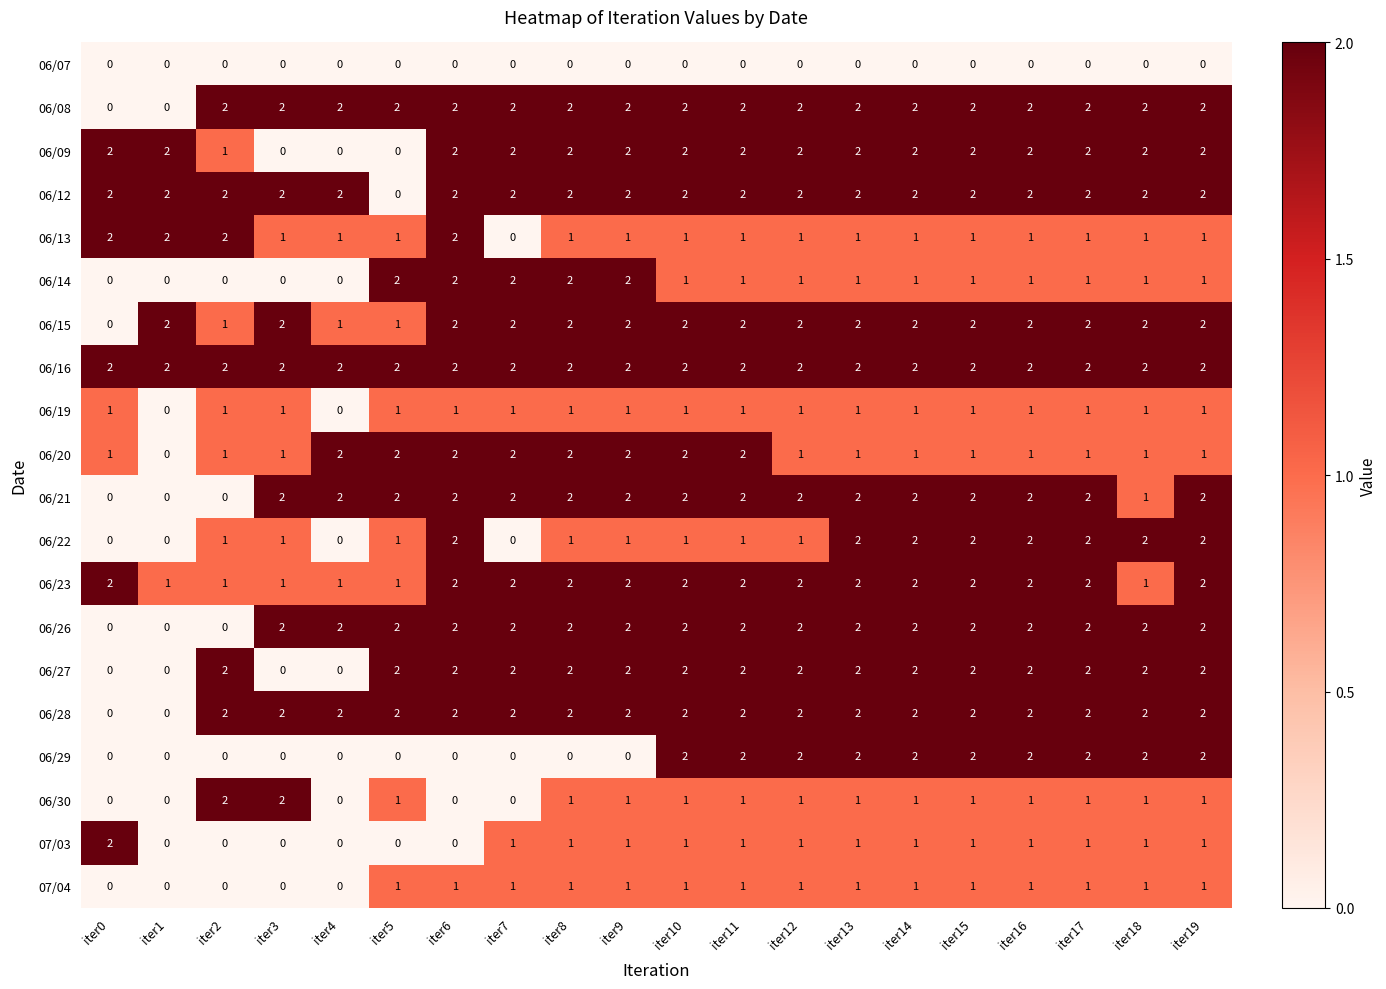

At which label is 06/09 closest to 1?

iter2